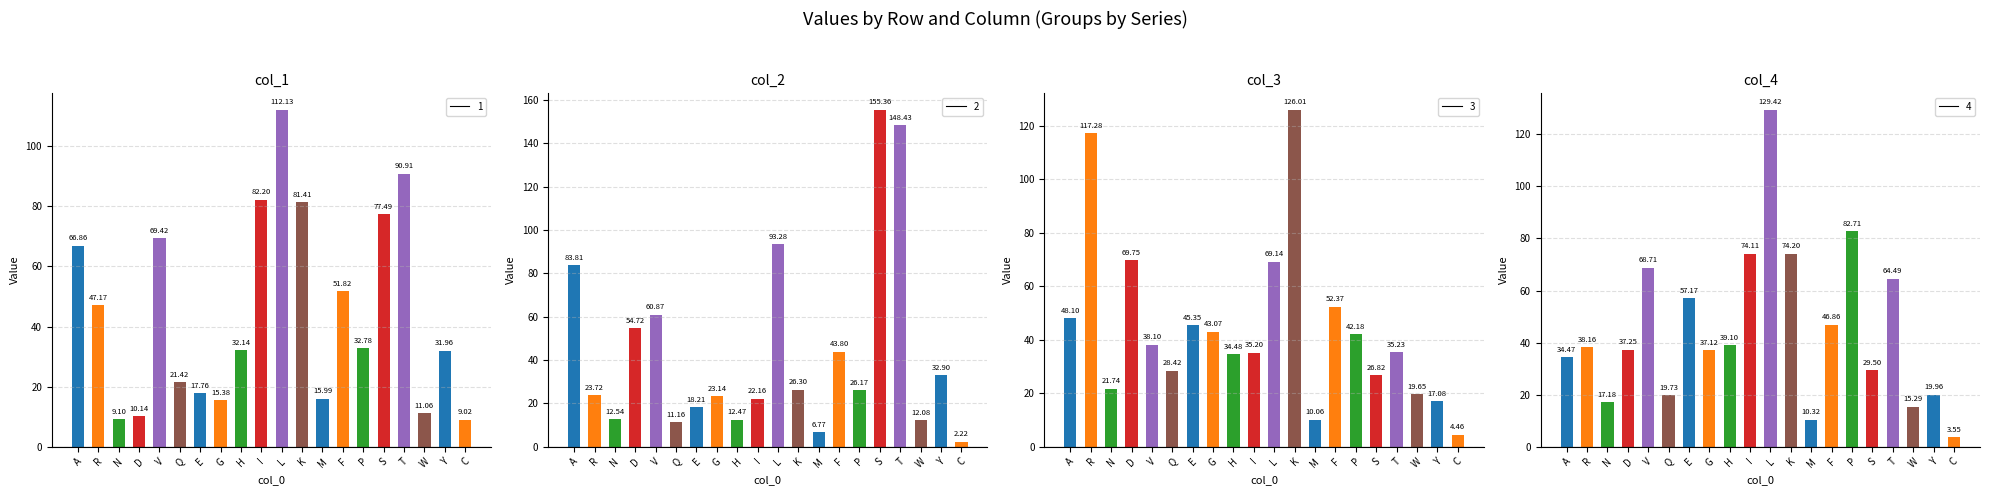

How many bars are there in each group?

4